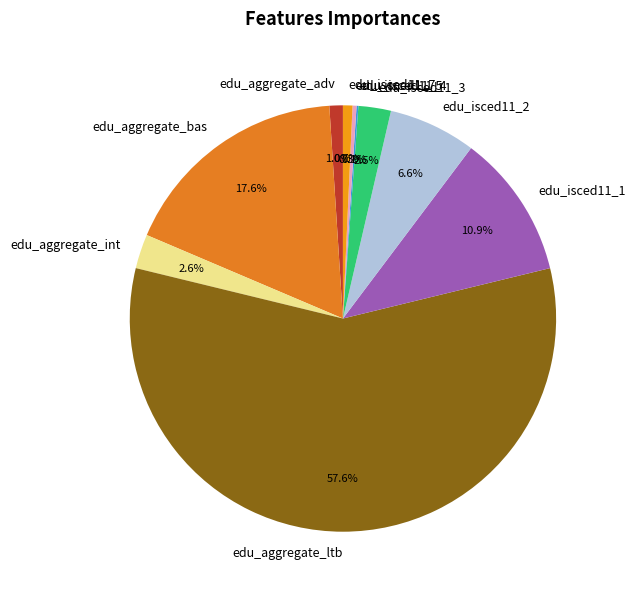

Is it true that edu_aggregate_ltb is 66% of the pie?

False